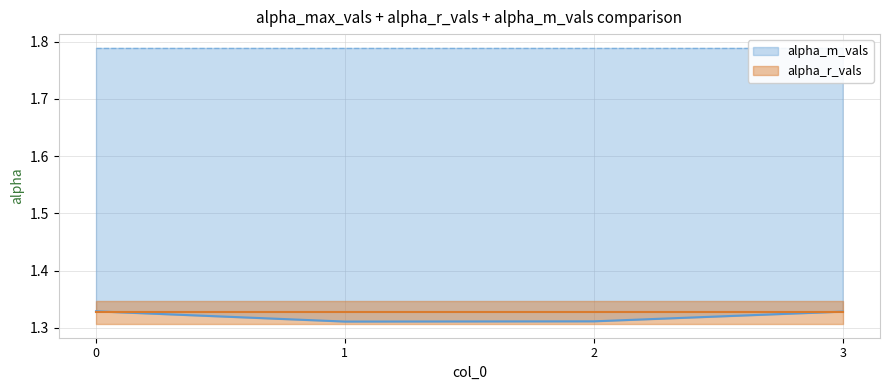

Which series has the largest range (max minus min)?

alpha_m_vals